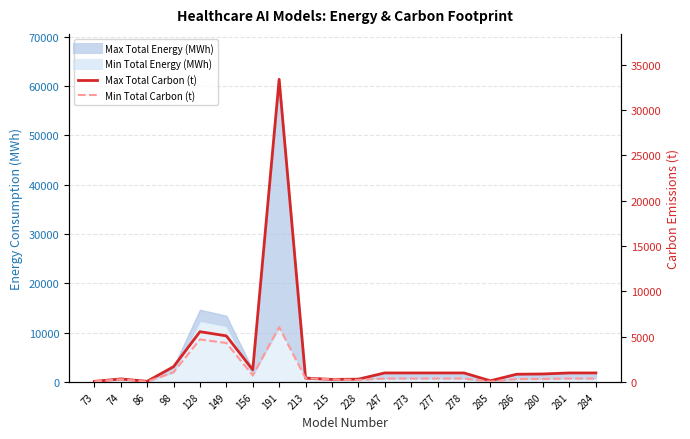

How many interior local valleys does the Min Total Carbon (t) series have?

4